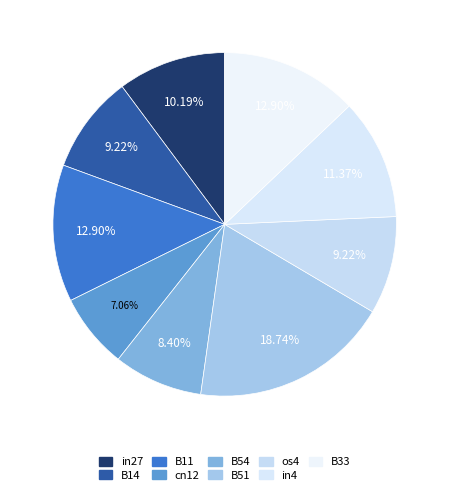

Combined, what portion of the pie is B54 and in27?

18.6%